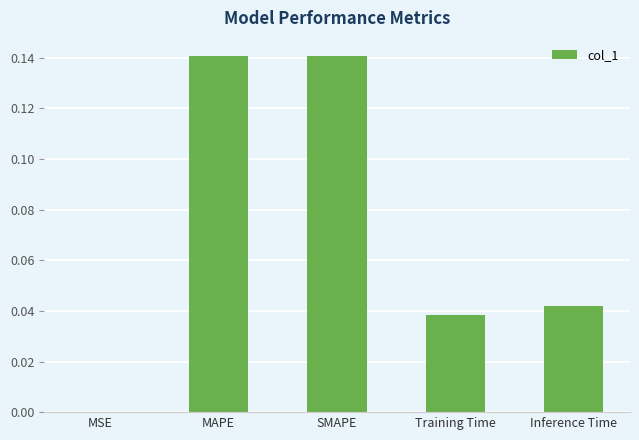

What is the sum of all values?

0.4